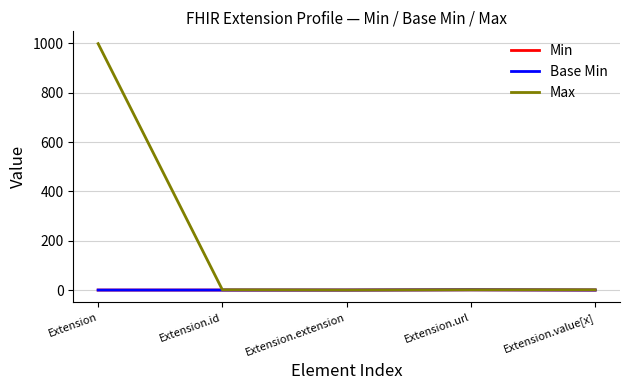

What is the maximum value for Max?

999